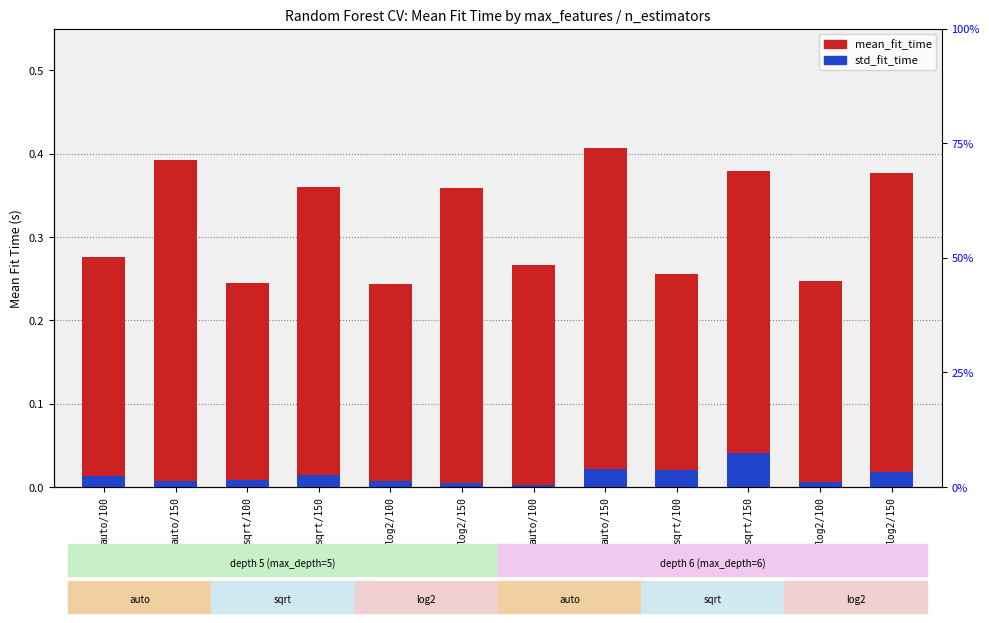

What is the label of the 9th bar from the right?

sqrt/150